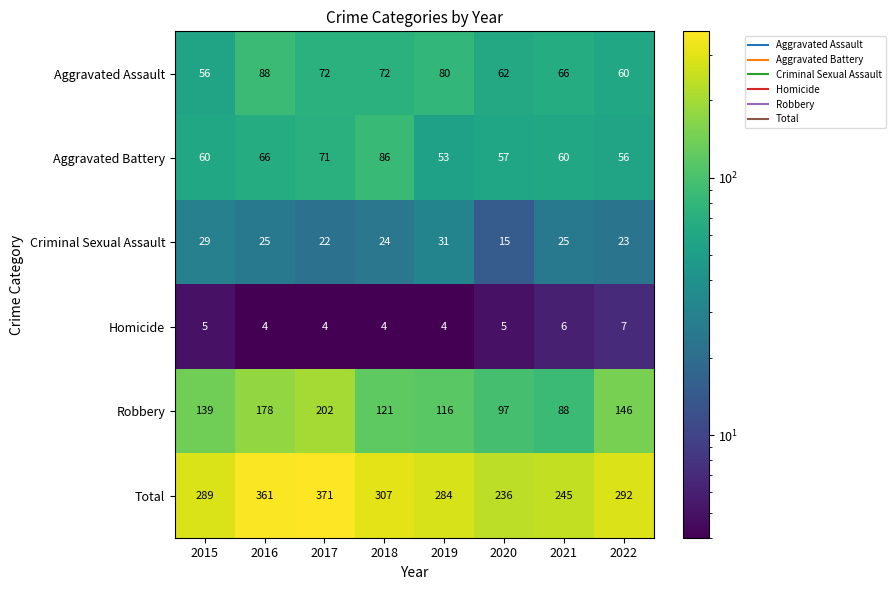

Which series has the largest total across all categories?

Total